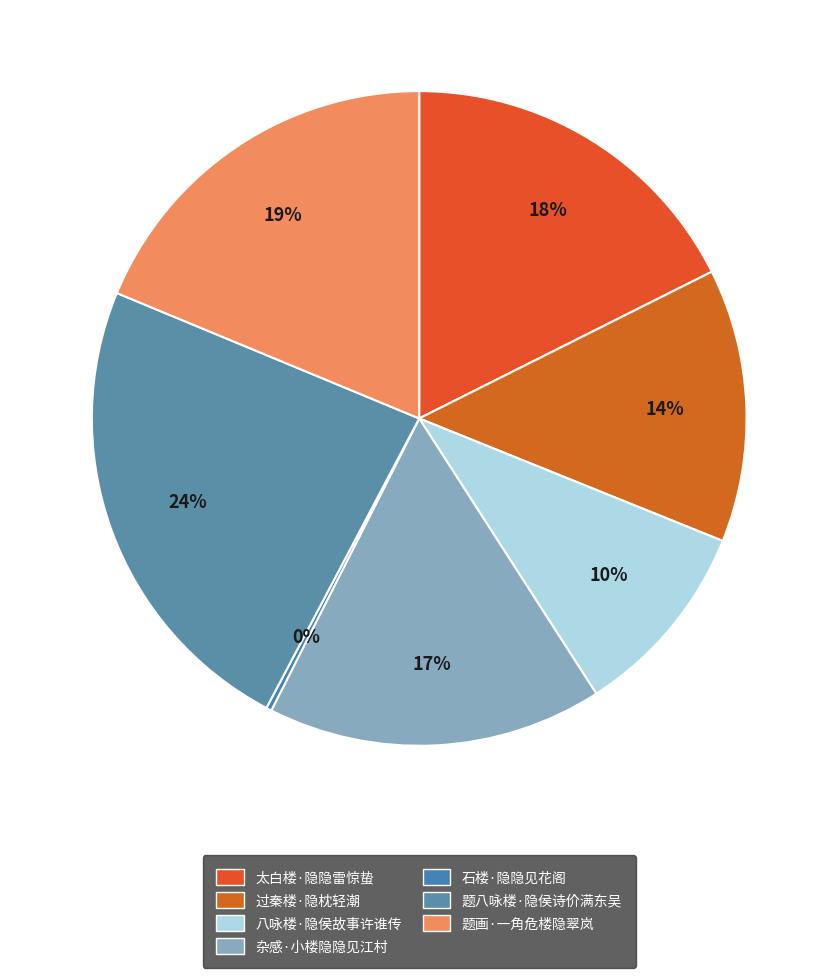

What is the total percentage of 杂感·小楼隐隐见江村 and 八咏楼·隐侯故事许谁传?

26.4%